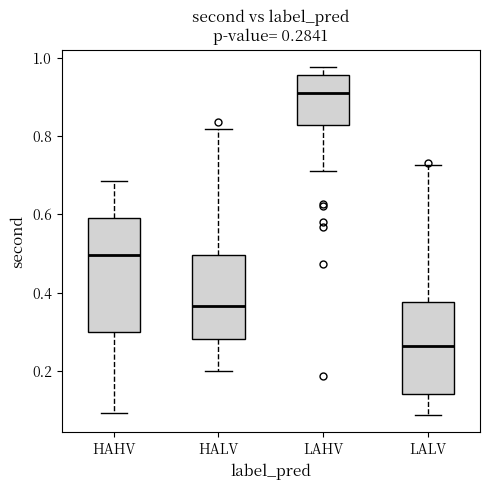

Which box has the lowest median line?

LALV